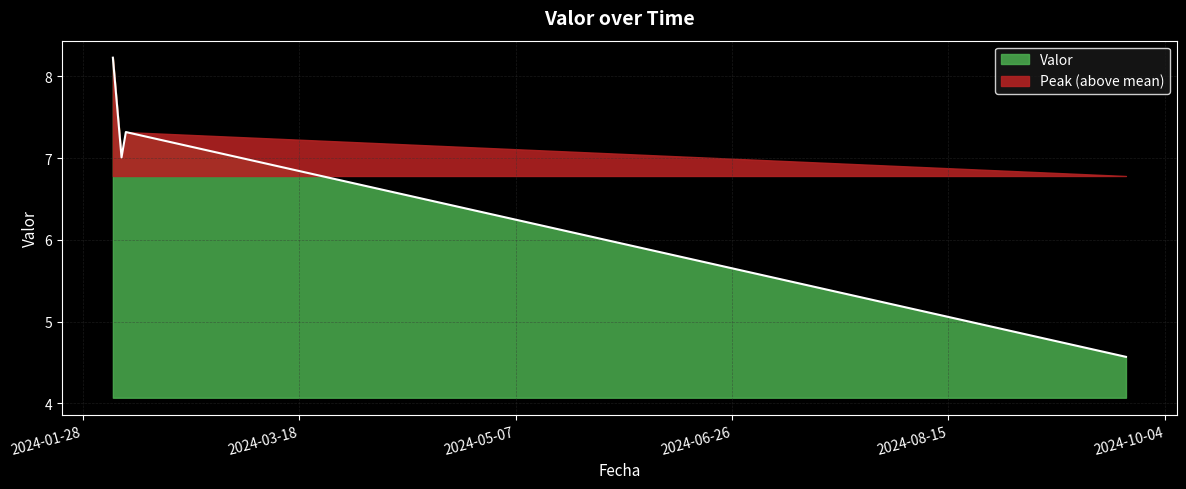

What is the difference between the values at 2024-02-04 and 2024-09-25?

3.7